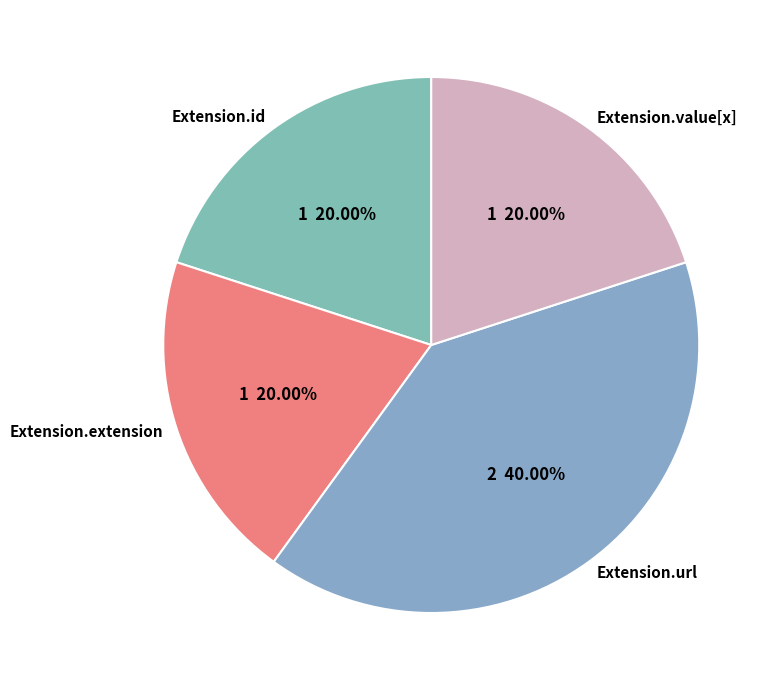

Is there a majority slice in this chart?

No